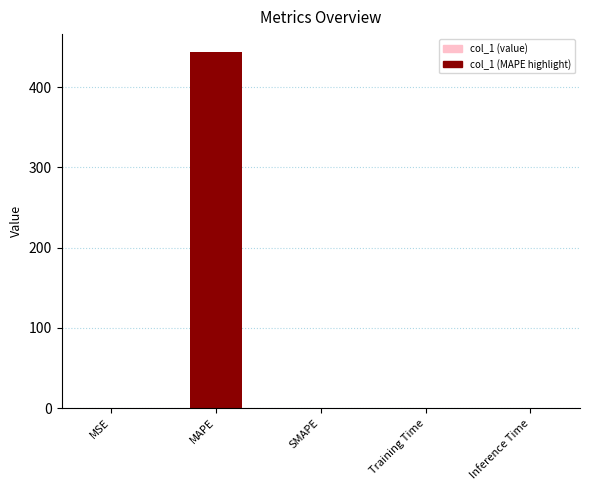

True or false: the data shows -148.6 at SMAPE.

False